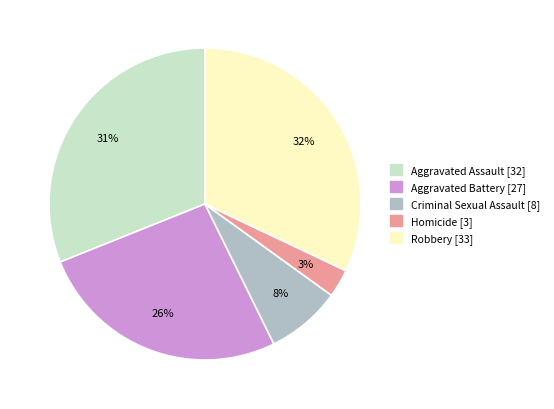

True or false: Aggravated Assault accounts for 23% of the total.

False